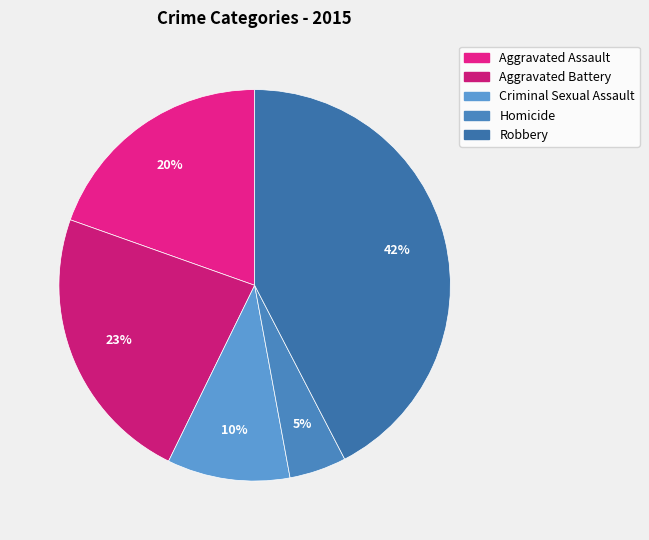

To the nearest percent, what is the average slice percentage?

20%